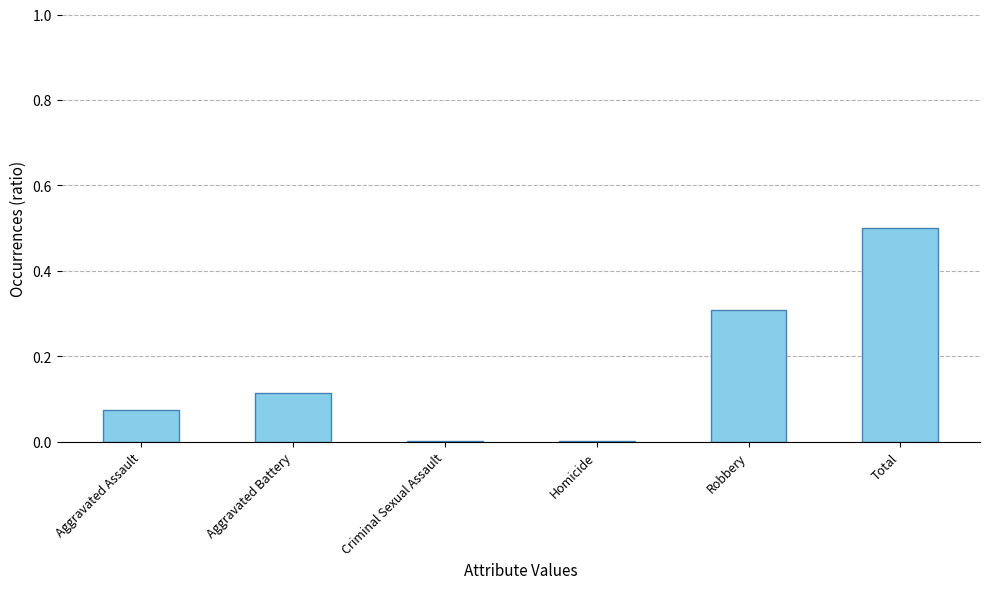

The chart shows a value of 0.8 at Total. True or false?

False